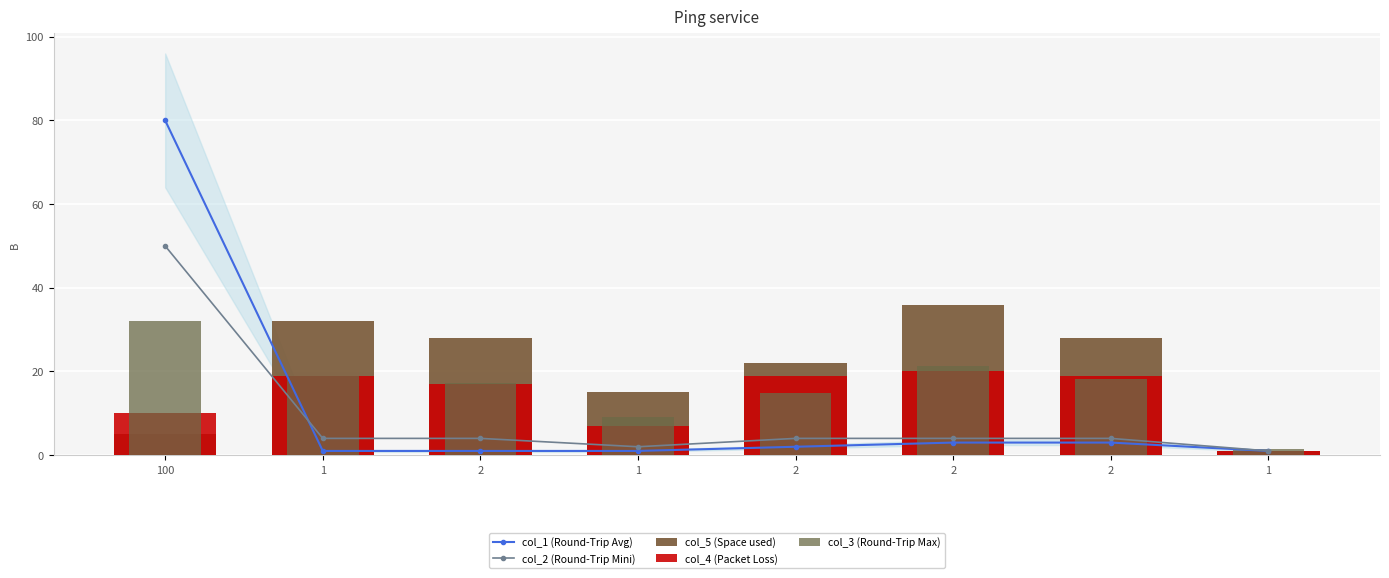

Which has a higher value, 2 or 1?

2